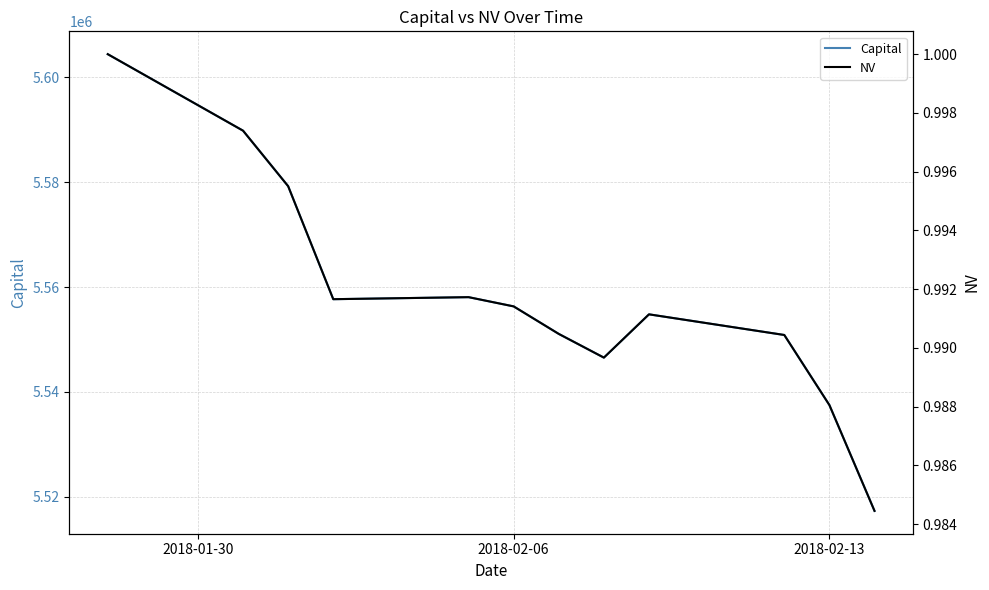

How many values in the Capital series are below 5556305?

6